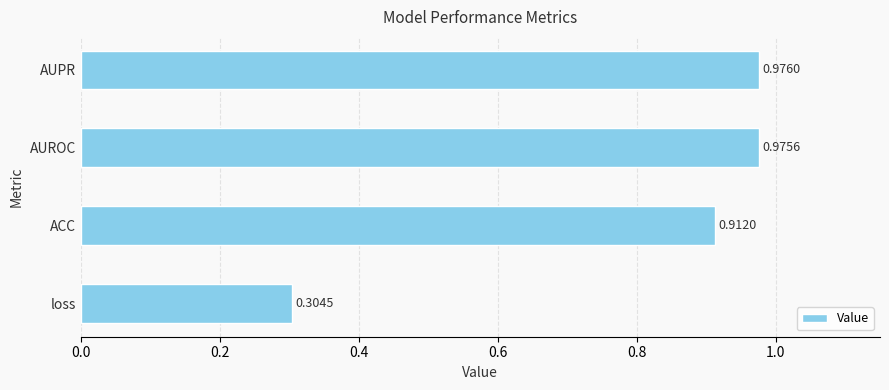

Which label corresponds to the largest value in the chart?

AUPR